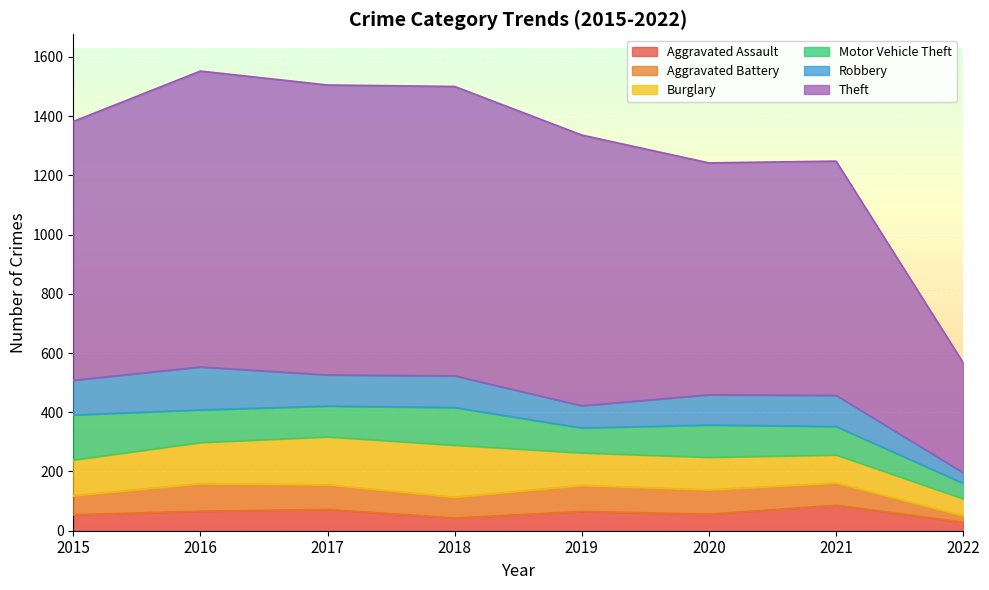

Rank the categories by Motor Vehicle Theft value from highest to lowest.

2015, 2018, 2016, 2020, 2017, 2021, 2019, 2022